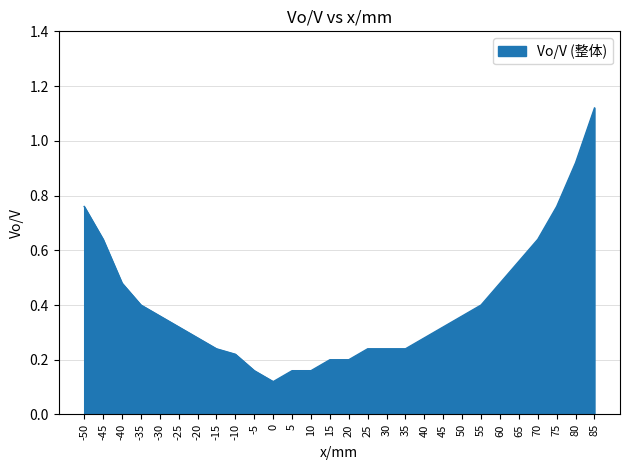

Does the chart have visible grid lines?

Yes